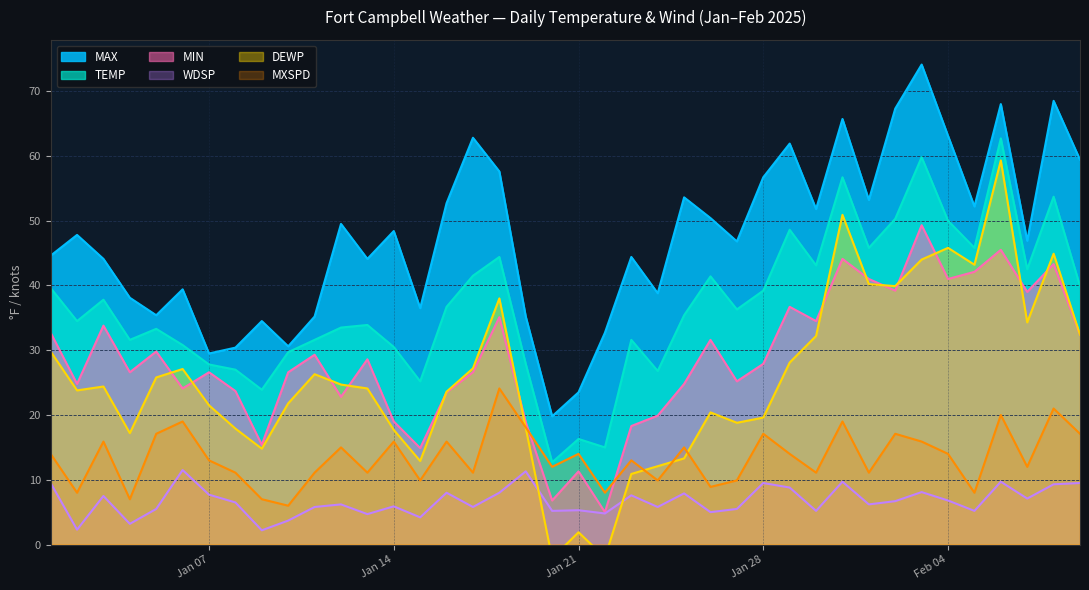

Which has a higher value, 2025-02-01 or 2025-01-27?

2025-02-01